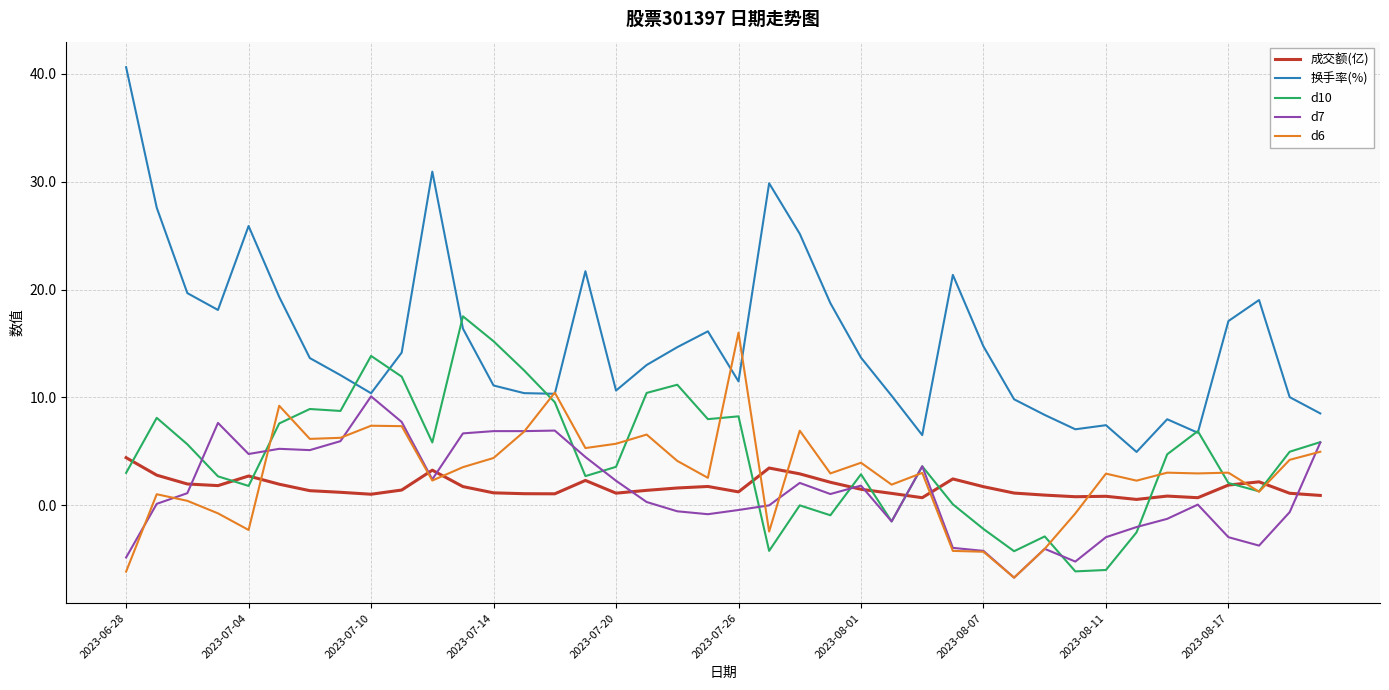

Which series has the largest range (max minus min)?

换手率(%)